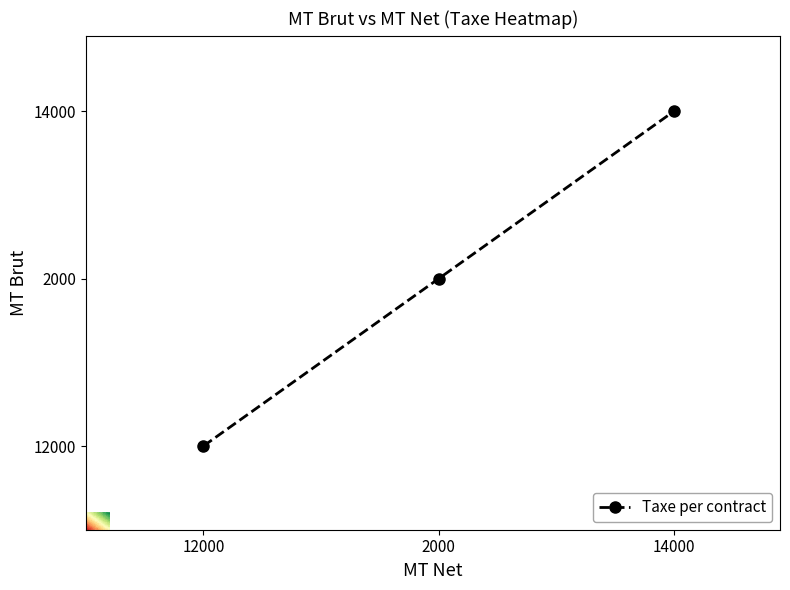

The chart shows a value of 3 at 12000. True or false?

False